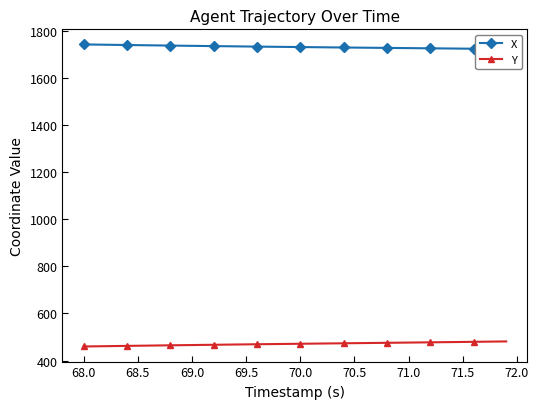

The value of Y at 69.0 is 465.8. True or false?

True